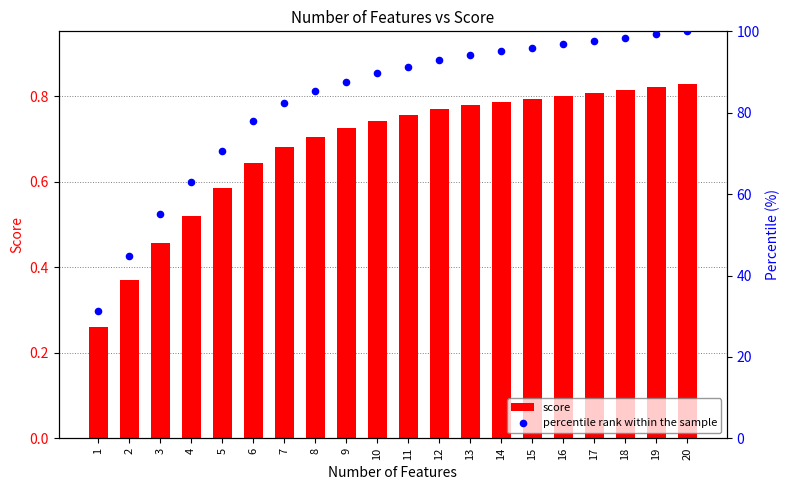

What is the total value across all series at 3?

55.6